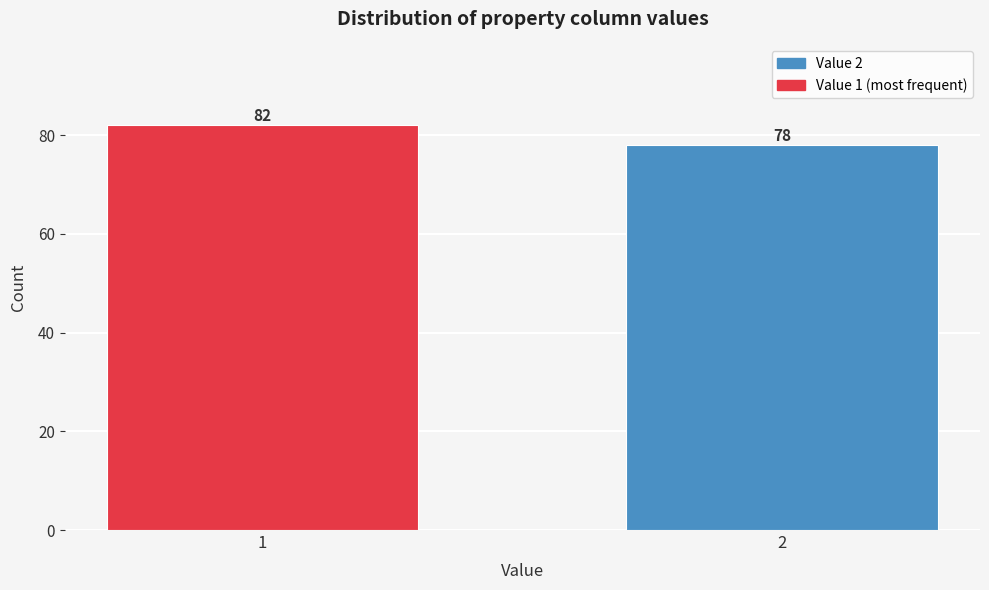

Reading left to right, extract all data points from this chart.

1=82	2=78